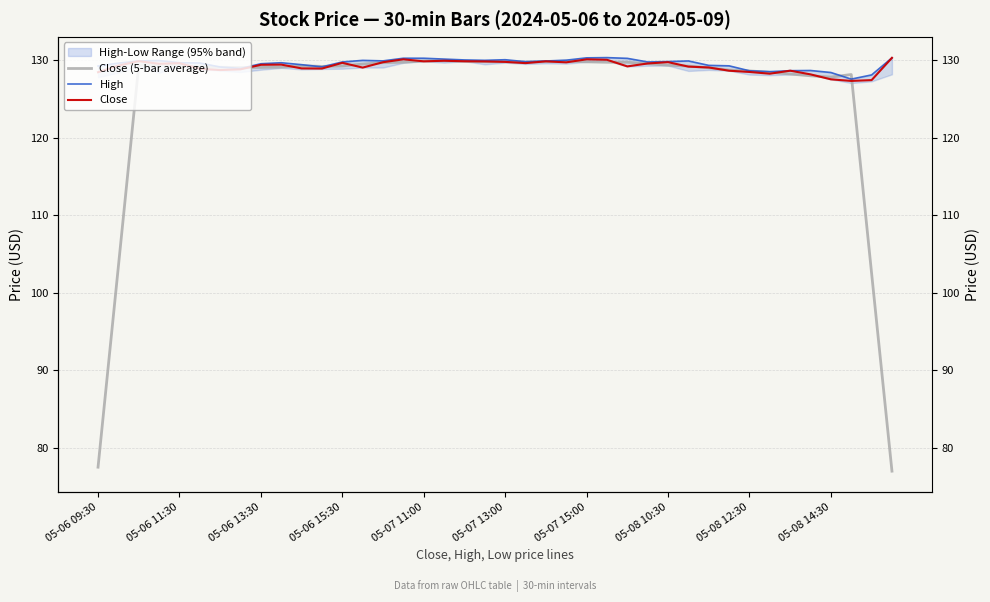

What is the label of the 7th point from the left?

05-07 15:00